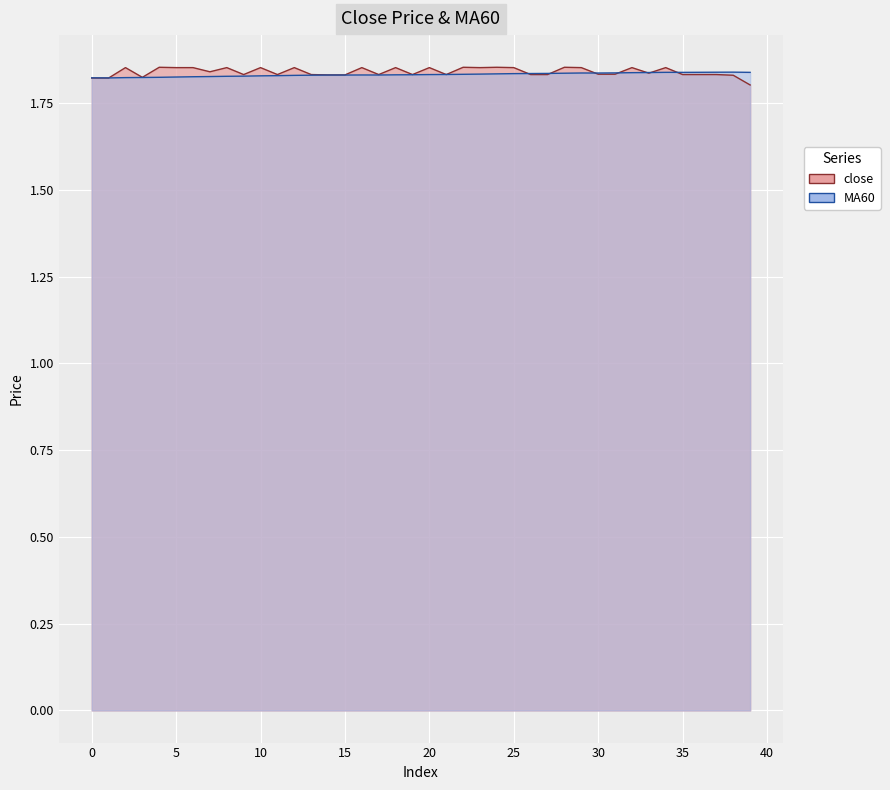

At which label is MA60 closest to 1?

1